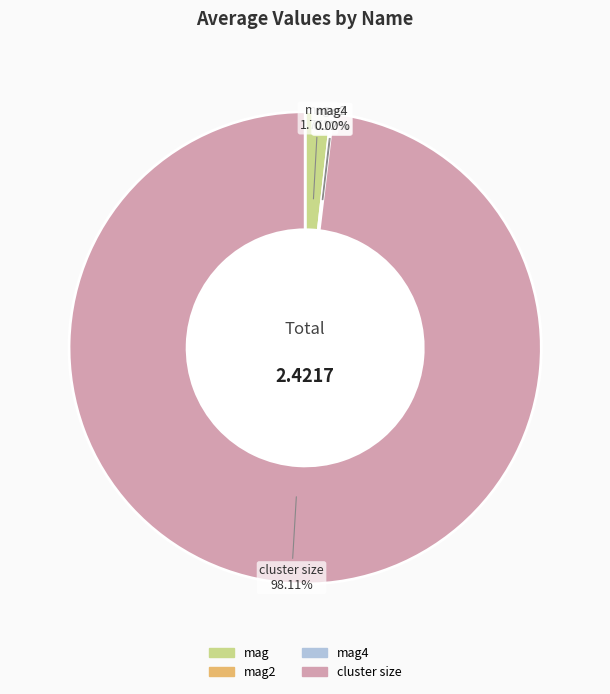

Which slice is the largest?

cluster size